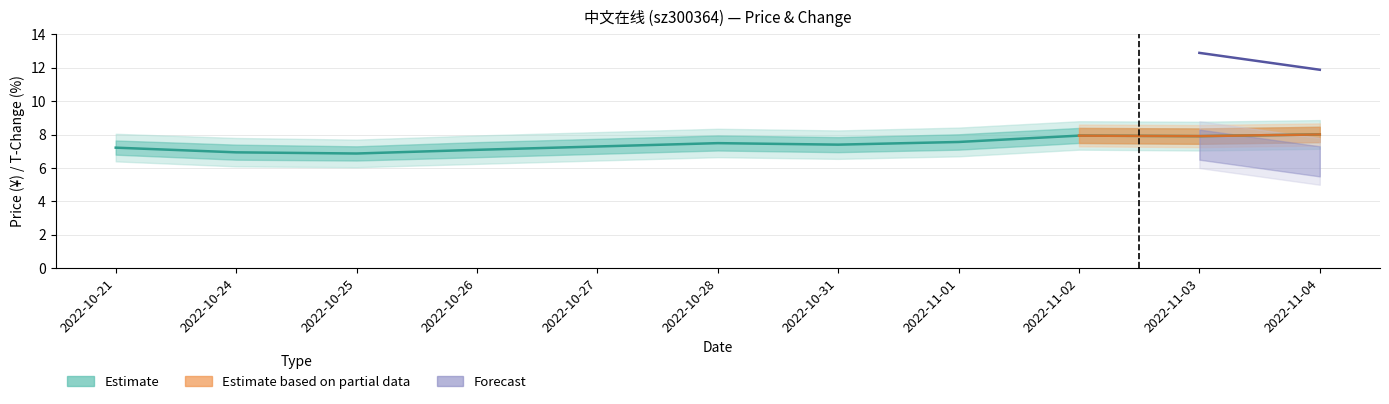

How many interior local peaks (higher than both neighbors) does the data have?

2